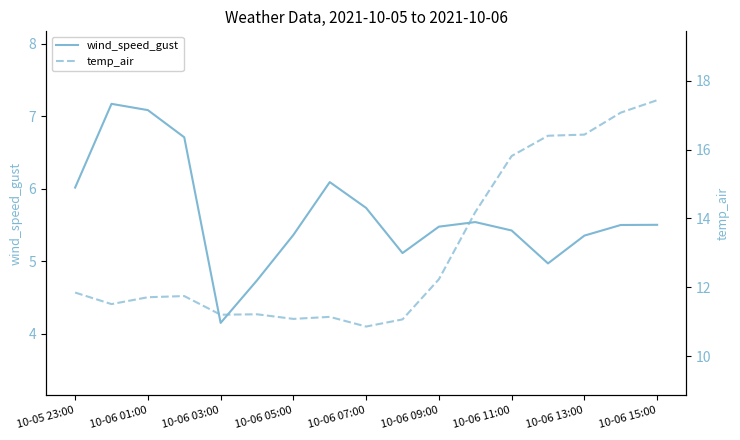

What are all the series names shown in the legend?

wind_speed_gust, temp_air